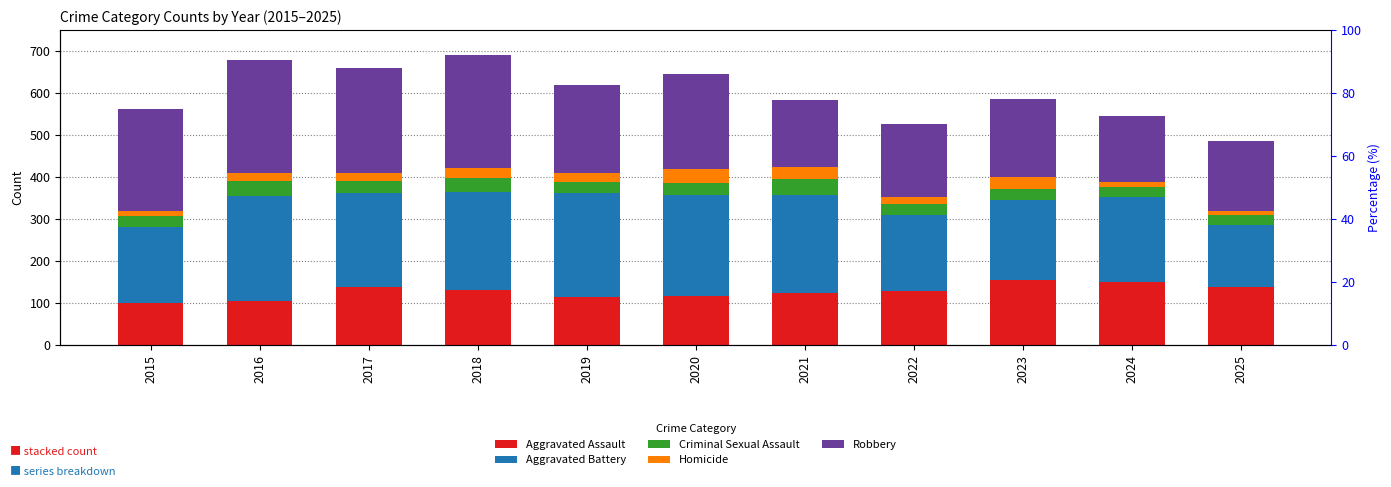

Which series changed the most between 2015 and 2021?

Robbery